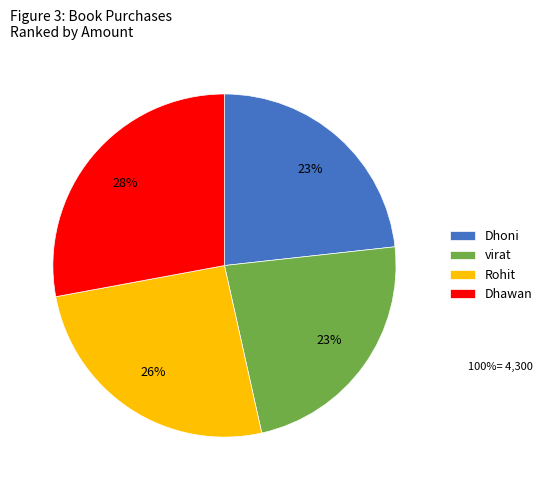

True or false: Dhoni accounts for 23% of the total.

True